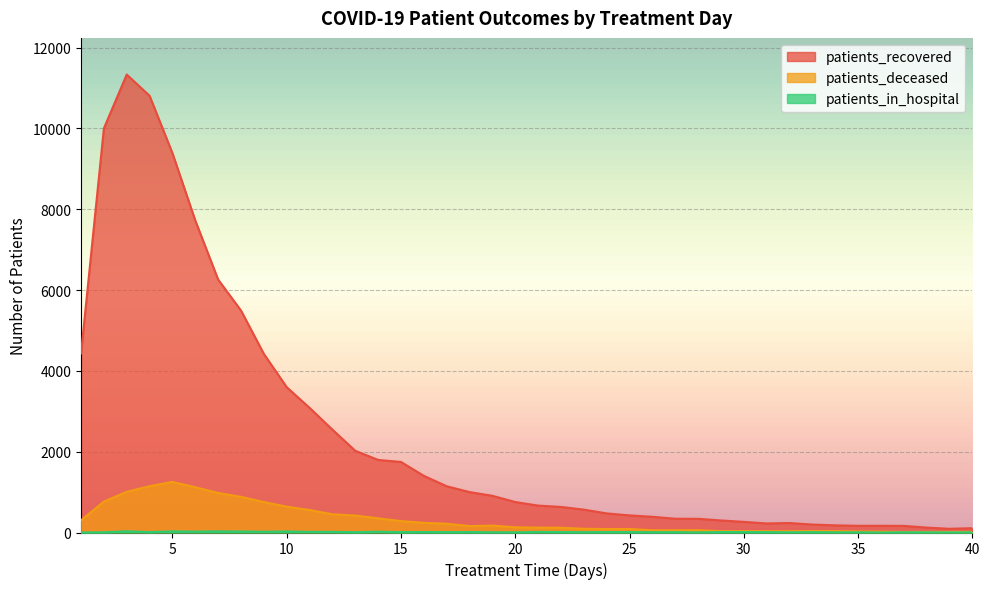

At which category does patients_in_hospital reach its first local peak?

3